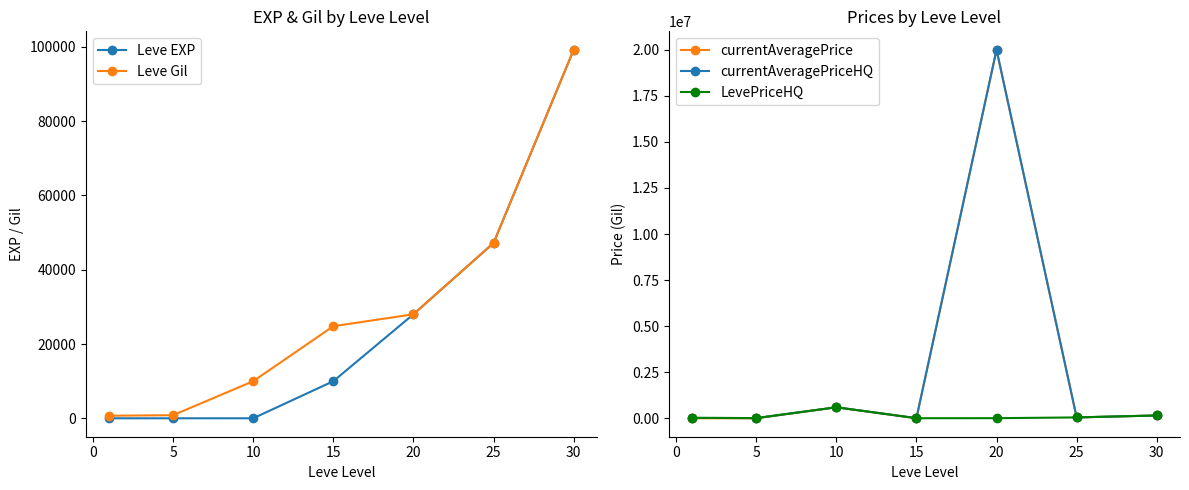

Where does the currentAveragePrice series first go above 50663?

10